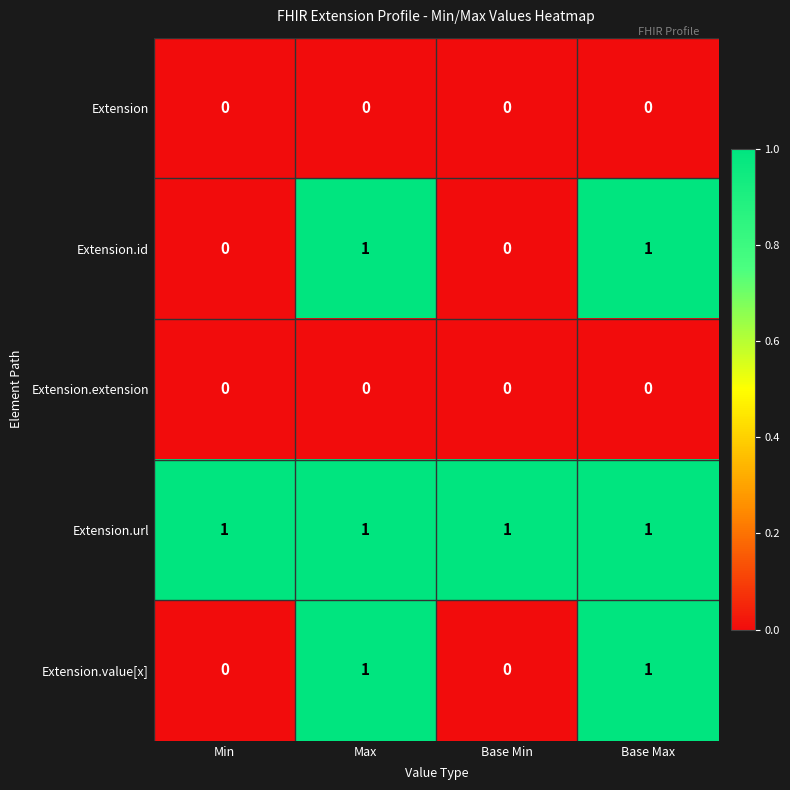

How many Extension.value[x] values are between 0 and 1?

4